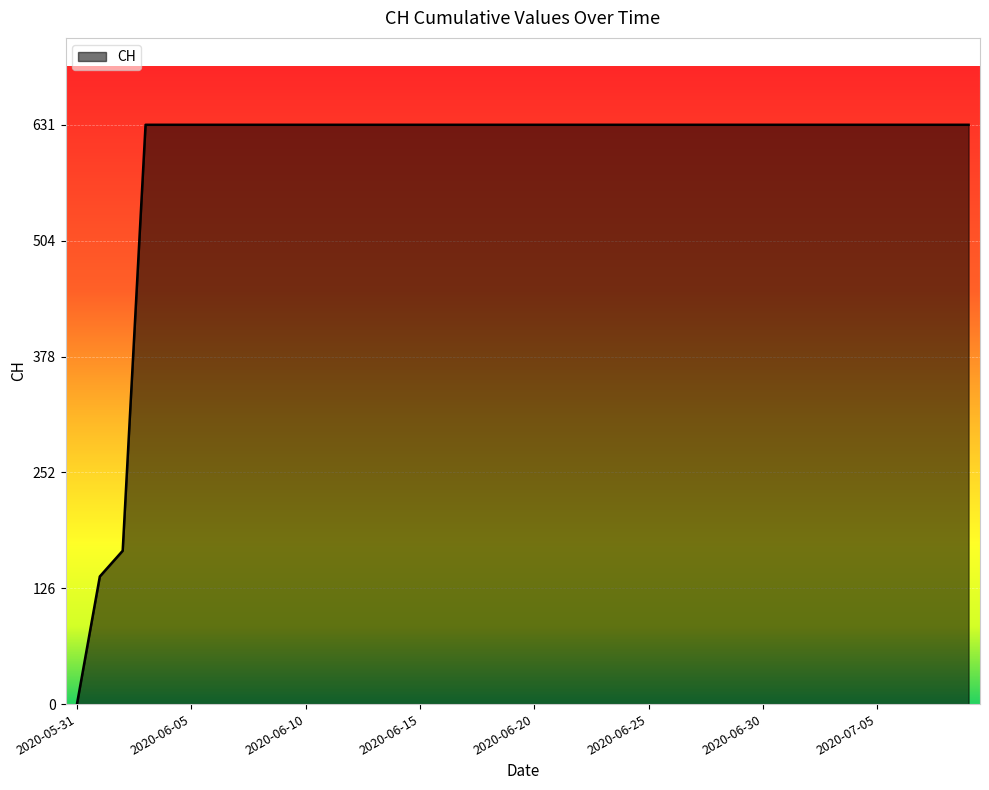

What is the maximum value shown in the chart?

631